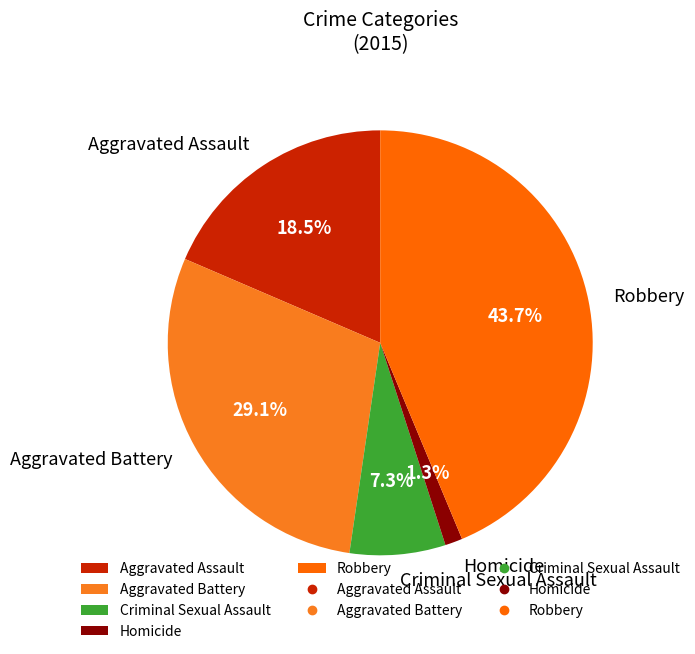

How many segments does this pie chart have?

5